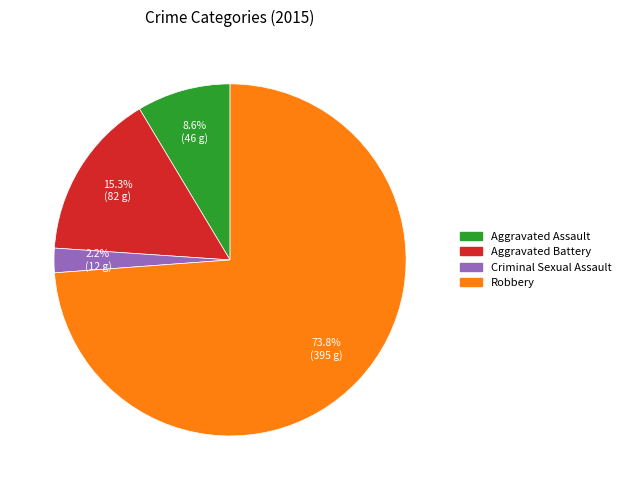

What portion of the pie excludes Criminal Sexual Assault?

97.8%